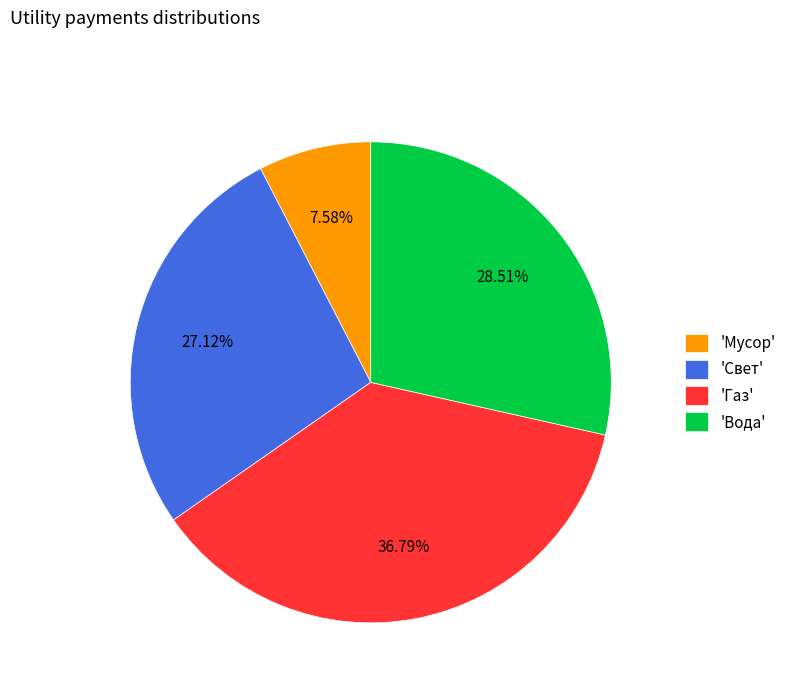

Does 'Мусор' represent more than half of the total?

No